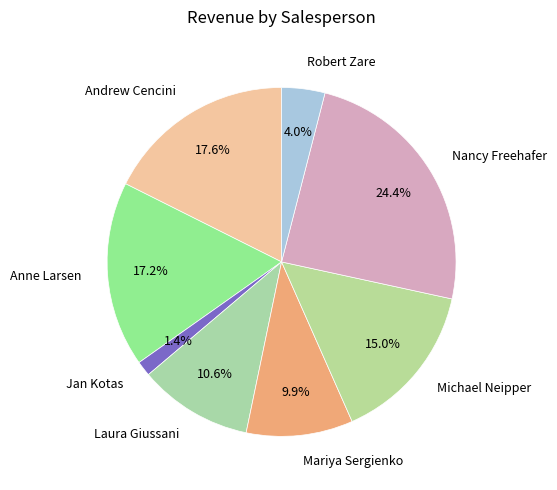

What is the largest slice in the pie chart?

Nancy Freehafer